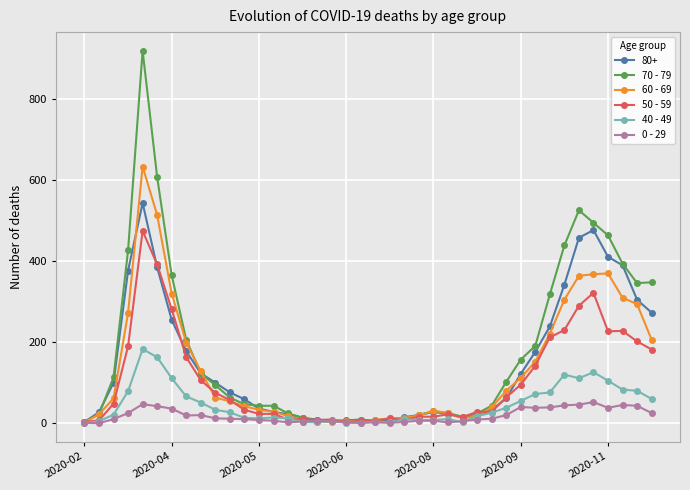

Which series has the largest range (max minus min)?

70 - 79